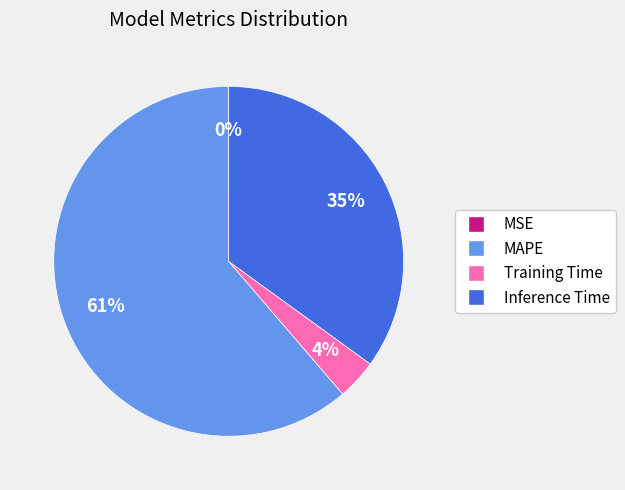

To the nearest percent, what is the average slice percentage?

25%